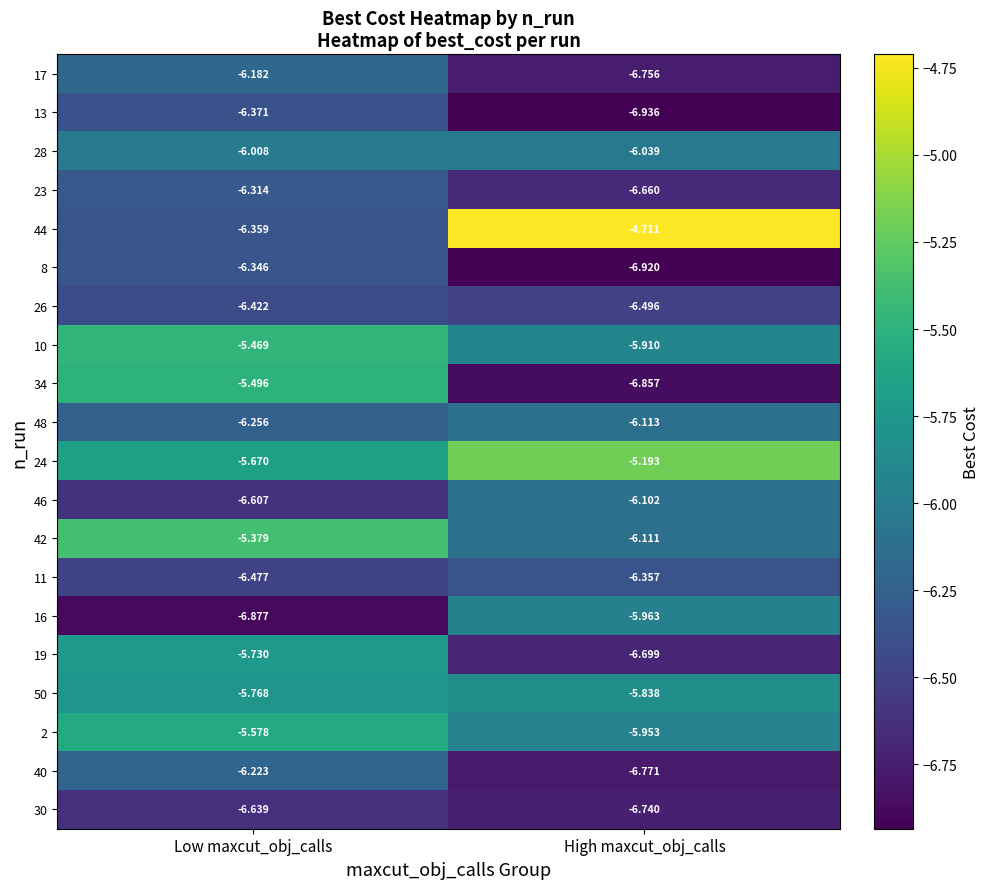

Is the value of 42 at High maxcut_obj_calls greater than the value of 50 at High maxcut_obj_calls?

No